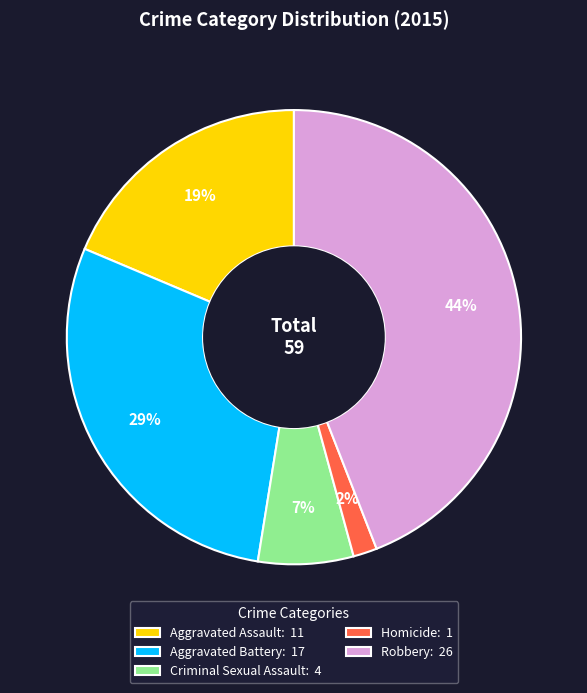

Combined, do Aggravated Assault: 11 and Robbery: 26 account for over 50%?

Yes